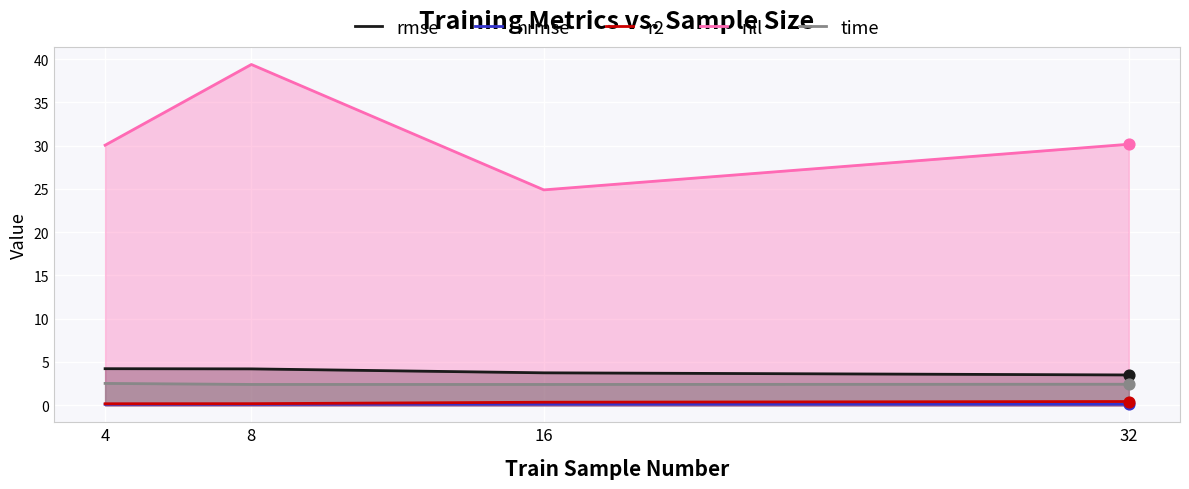

Which series has the largest Y range (max minus min)?

nll